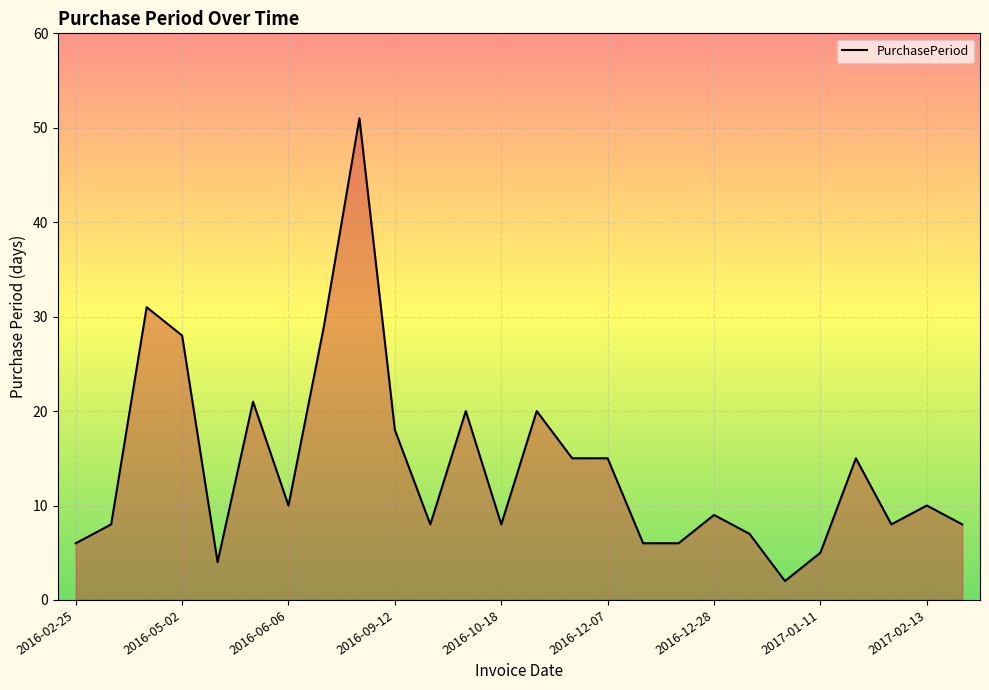

How many distinct data groups are displayed?

1